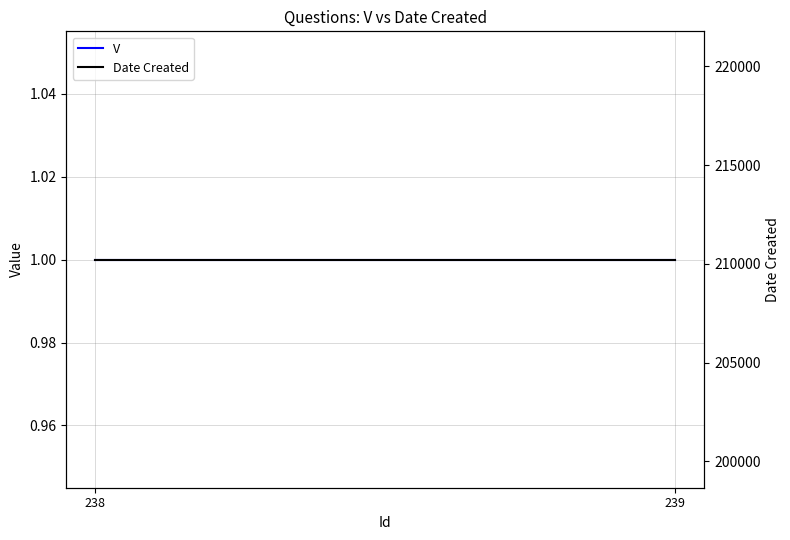

Which category has the lowest value in the V series?

238